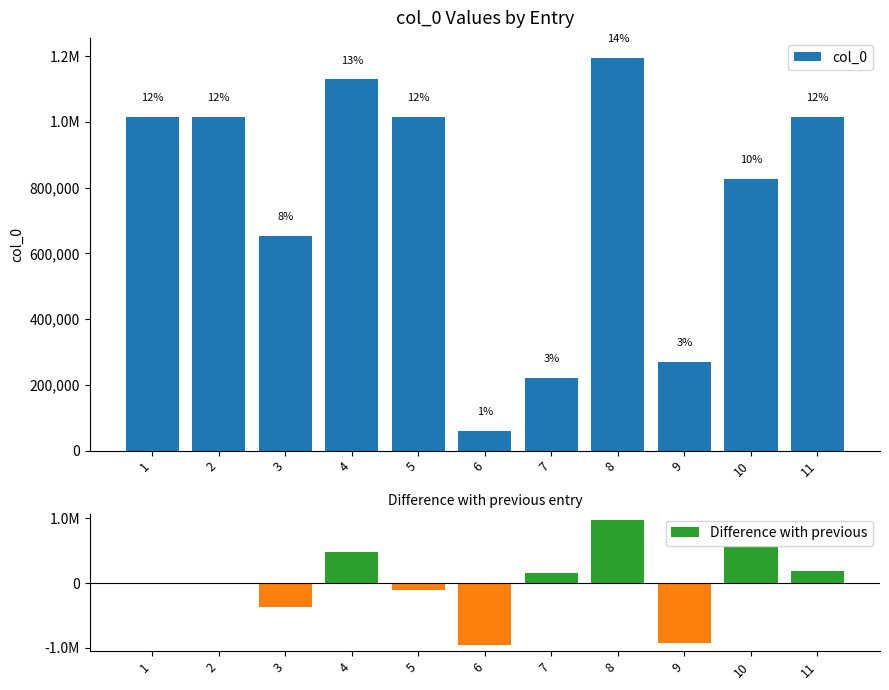

Reading left to right, list all the values displayed in this chart.

col_0: 1015115	1015116	652567	1129298	1015114	60552	221719	1196075	268683	827834	1015113
Difference with previous: 0	1	-362549	476731	-114184	-954562	161167	974356	-927392	559151	187279